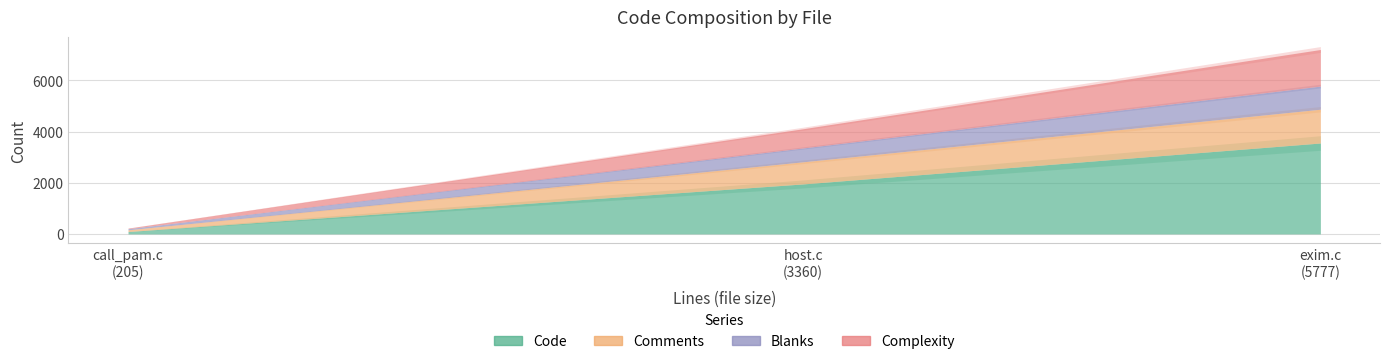

Count the Complexity values in the range 22 to 1430.

3